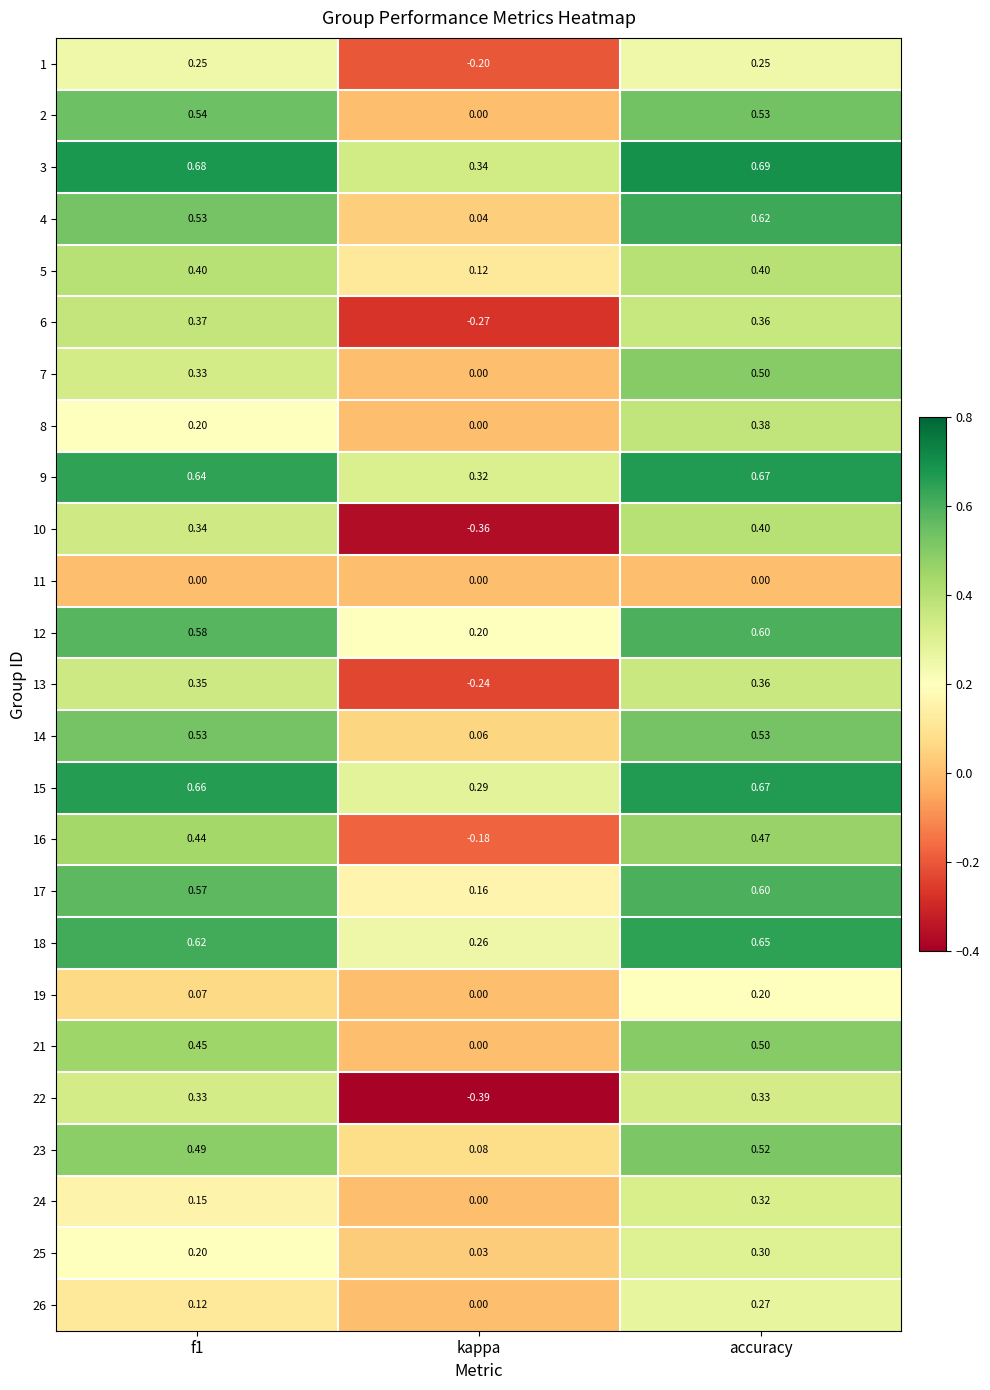

At which category does the chart reach its peak across all series?

accuracy